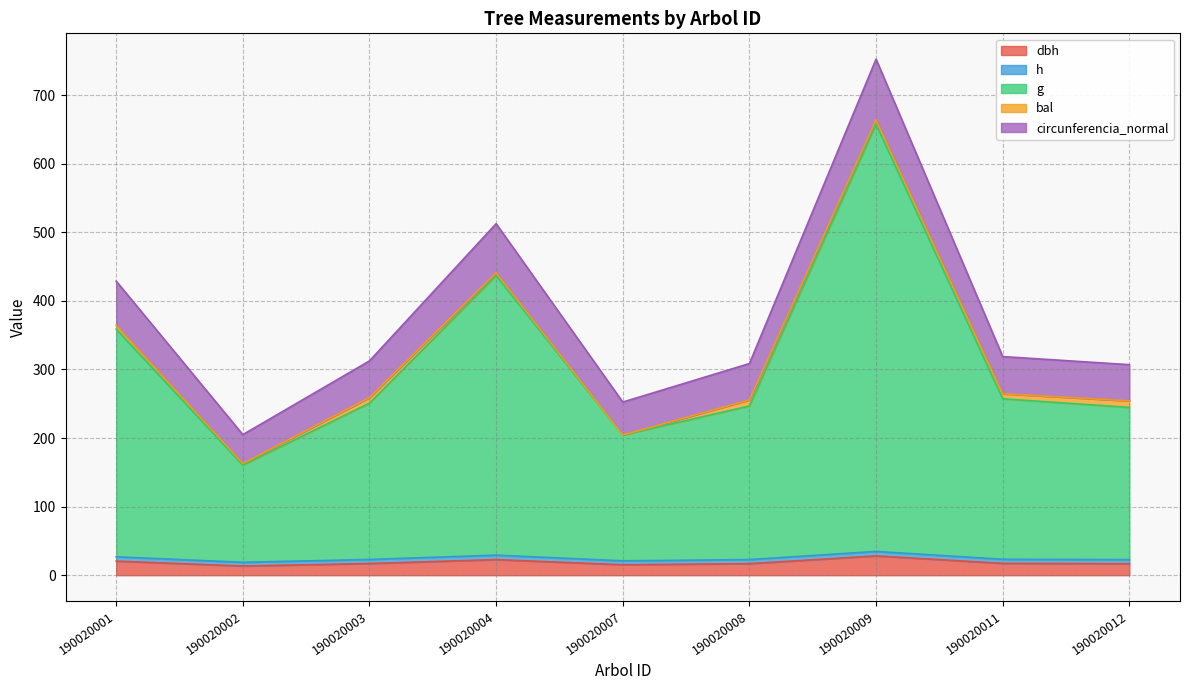

True or false: g and dbh cross at least once.

False